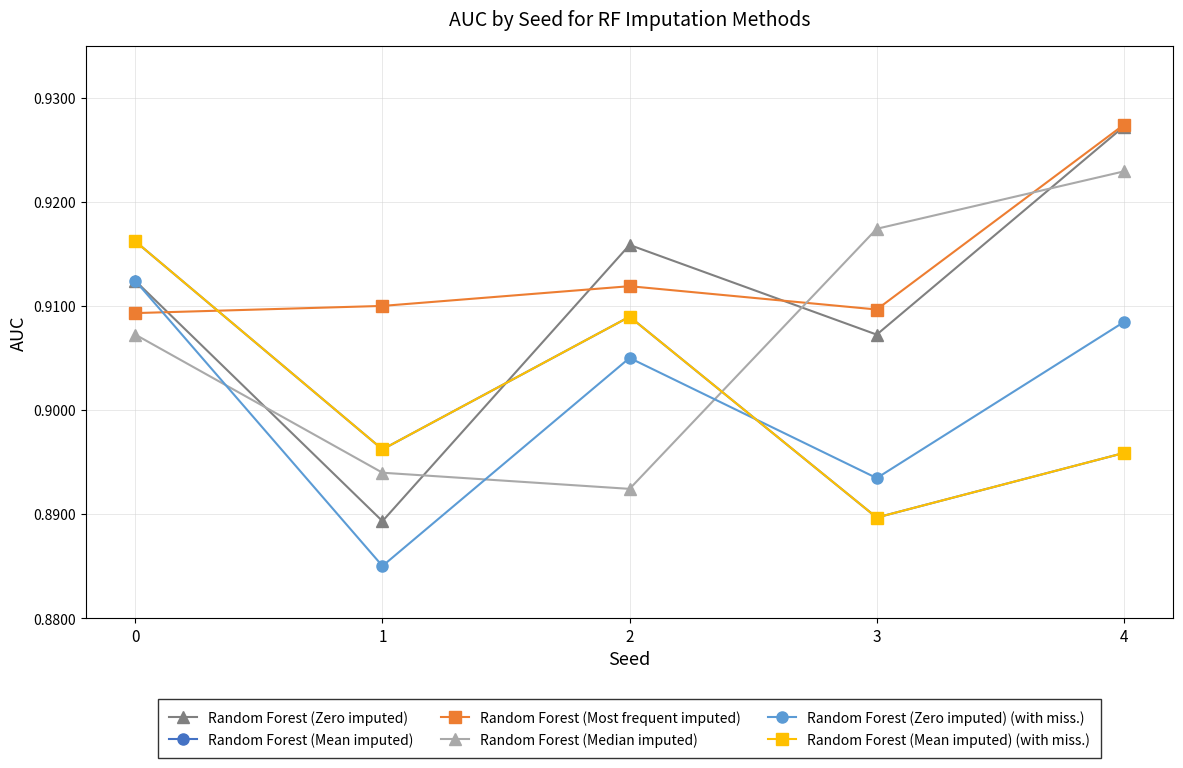

The Random Forest (Median imputed) series shows 0.9 at 3. True or false?

True